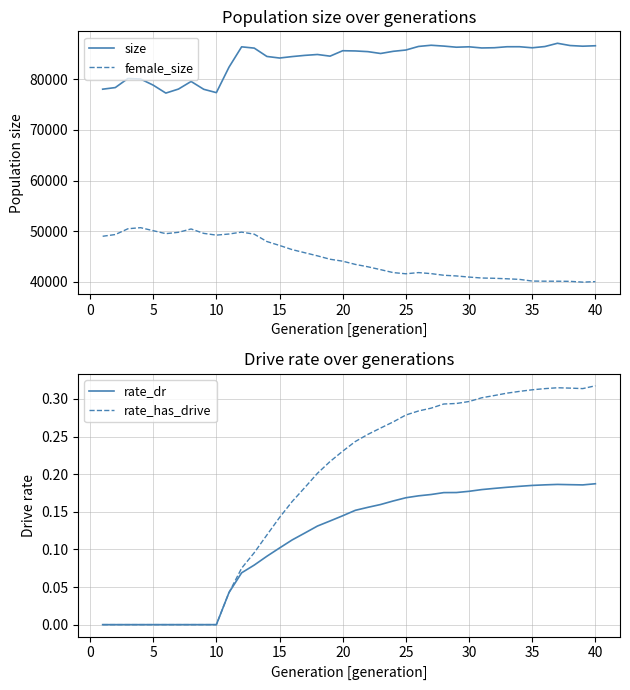

Does the chart have visible grid lines?

Yes